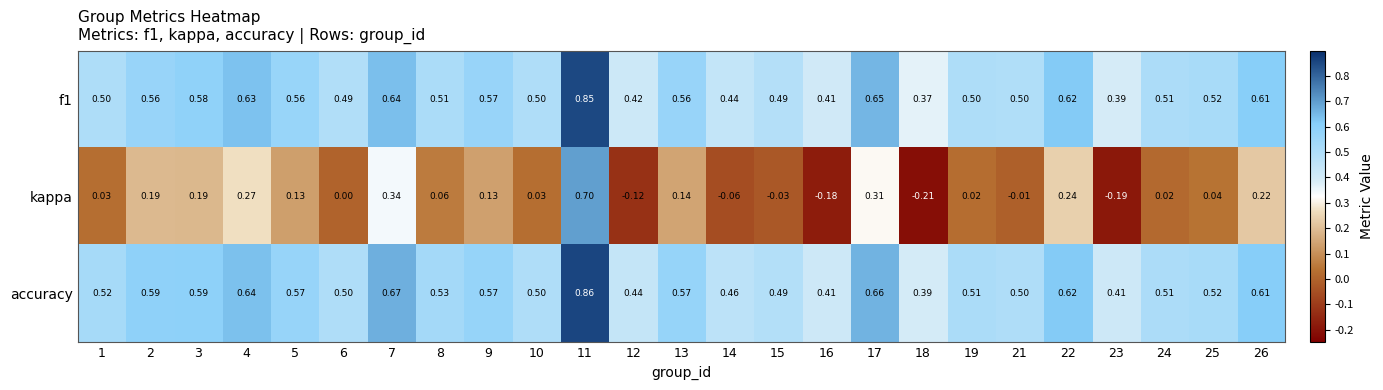

Which series has the largest total across all categories?

accuracy